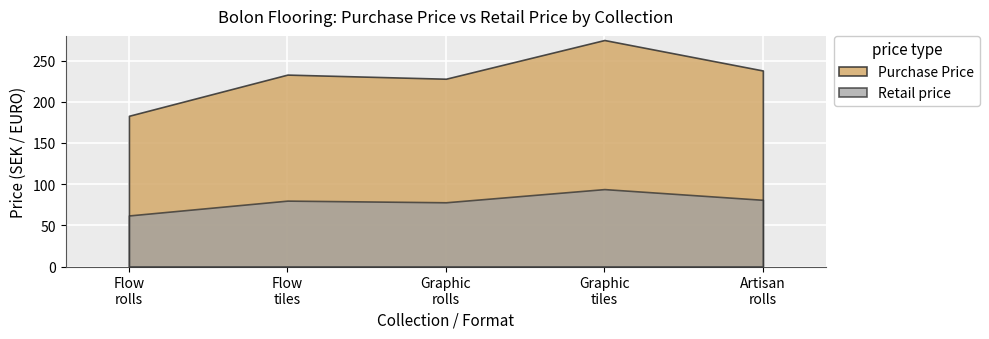

What is the difference between the second highest and minimum values in the Purchase Price series?

55